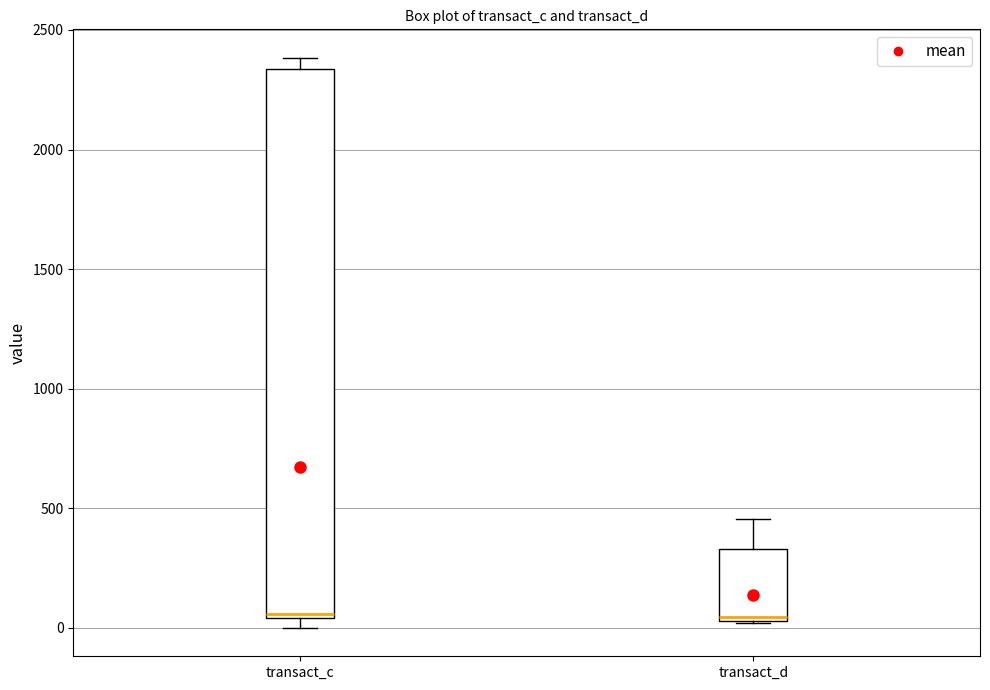

Reading left to right, read every box against the y-axis: the position of its median line, the range the box covers, and the ends of its whiskers. The values are not printed on the chart, so give them approximately, as read against the axis.

transact_c: median 50, box 50 to 2350, whiskers 0 to 2400
transact_d: median 50 (just above the box's lower edge), box 50 to 350, whiskers 0 to 450